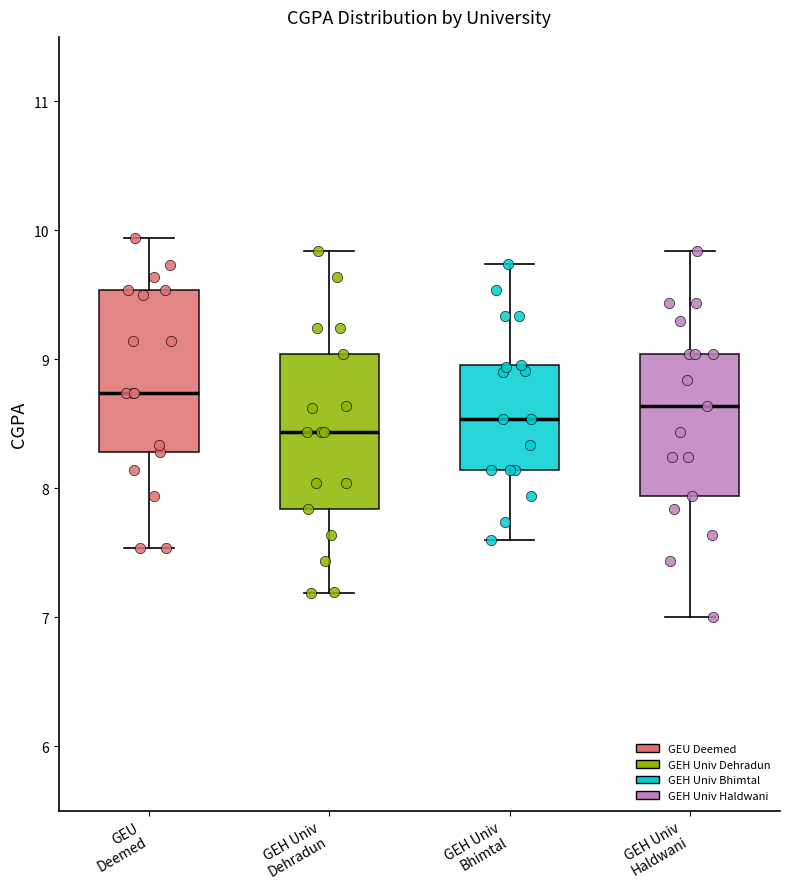

Reading left to right, read every box against the y-axis: the position of its median line, the range the box covers, and the ends of its whiskers. The values are not printed on the chart, so give them approximately, as read against the axis.

GEU Deemed: median 8.7, box 8.3 to 9.5, whiskers 7.5 to 9.9
GEH Univ Dehradun: median 8.4, box 7.8 to 9.0, whiskers 7.2 to 9.8
GEH Univ Bhimtal: median 8.5, box 8.1 to 9.0, whiskers 7.6 to 9.7
GEH Univ Haldwani: median 8.6, box 7.9 to 9.0, whiskers 7.0 to 9.8